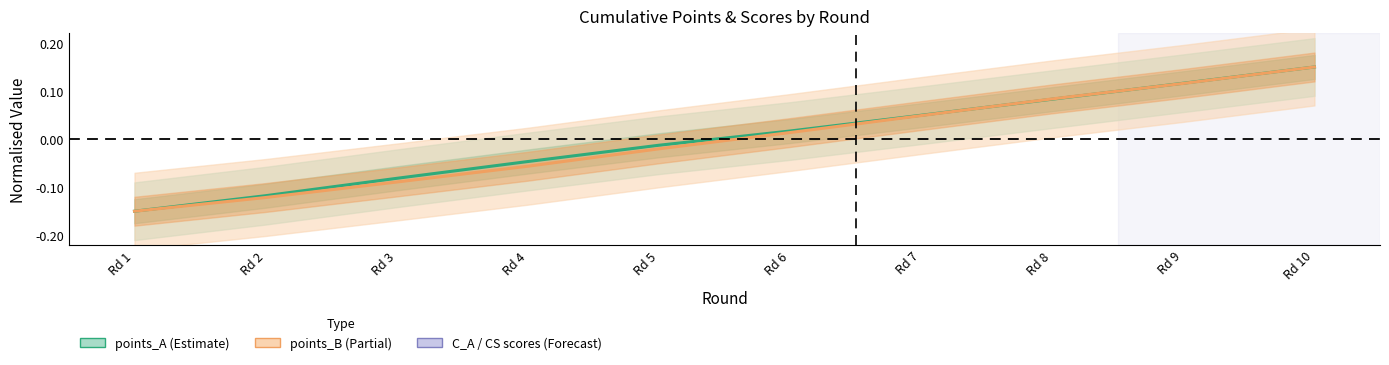

What is the smallest value displayed?

-0.2